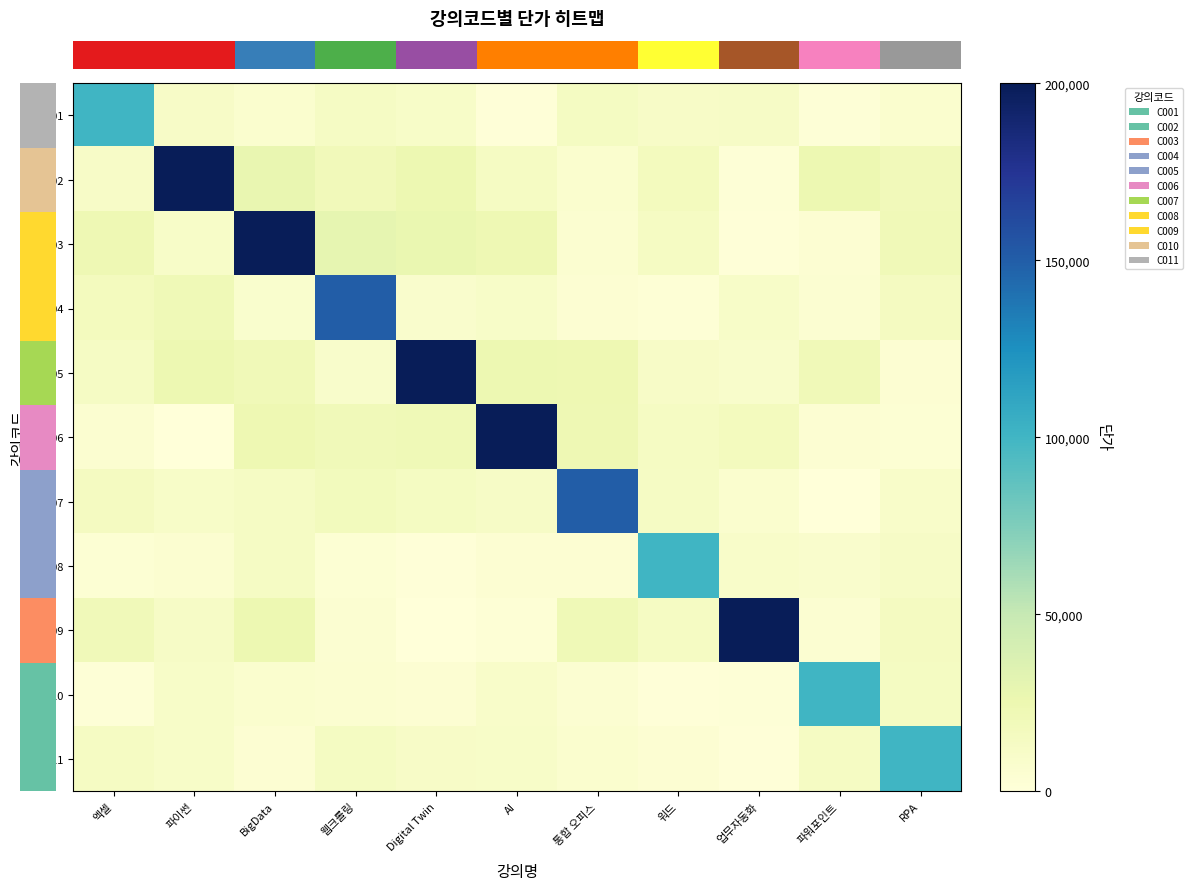

Reading left to right, what are all the values shown in this chart?

row_0: 100000.0	11609.3	6583.2	12879.0	10460.5	1412.7	14634.3	11417.1	11791.0	1921.7	6755.8
row_1: 11123.9	200000.0	27802.9	19316.0	24682.8	13302.4	6817.2	16637.5	1914.5	24828.9	18949.9
row_2: 22742.6	10635.8	200000.0	29120.9	26793.6	23351.5	5839.2	14001.6	1314.1	4628.7	20491.5
row_3: 16757.1	21769.0	7331.1	150000.0	8335.3	10565.0	4263.1	2923.2	10703.4	5105.5	15070.8
row_4: 13114.6	24980.3	21008.0	9371.0	200000.0	24967.8	24142.9	11624.4	8649.8	20474.9	4192.6
row_5: 5997.2	220.9	23607.7	19945.5	21155.0	200000.0	23421.9	13767.5	17062.2	4193.9	3435.9
row_6: 15039.1	10599.7	12717.8	17212.5	14281.2	12455.5	150000.0	12582.2	6838.9	693.4	9826.1
row_7: 3218.8	6127.9	12801.0	3509.1	874.5	4220.8	4403.9	100000.0	9928.7	8355.5	11758.5
row_8: 19929.4	12191.6	24420.6	5009.2	681.4	2701.4	21670.8	13856.3	200000.0	4838.2	15031.3
row_9: 2284.7	10444.8	6692.3	5715.3	4522.7	9454.2	5427.2	1314.7	1770.1	100000.0	14428.5
row_10: 13628.7	10495.6	3988.0	14537.6	11681.3	10753.4	6740.4	4083.6	1445.9	13539.0	100000.0